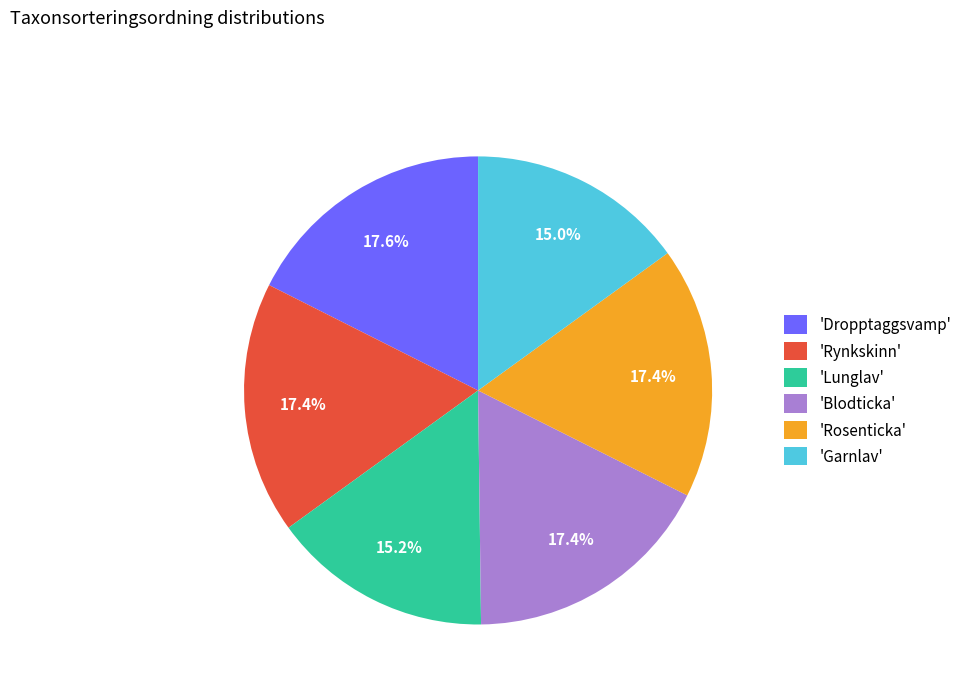

To the nearest percent, what is the difference between the largest and smallest slice percentages?

3%